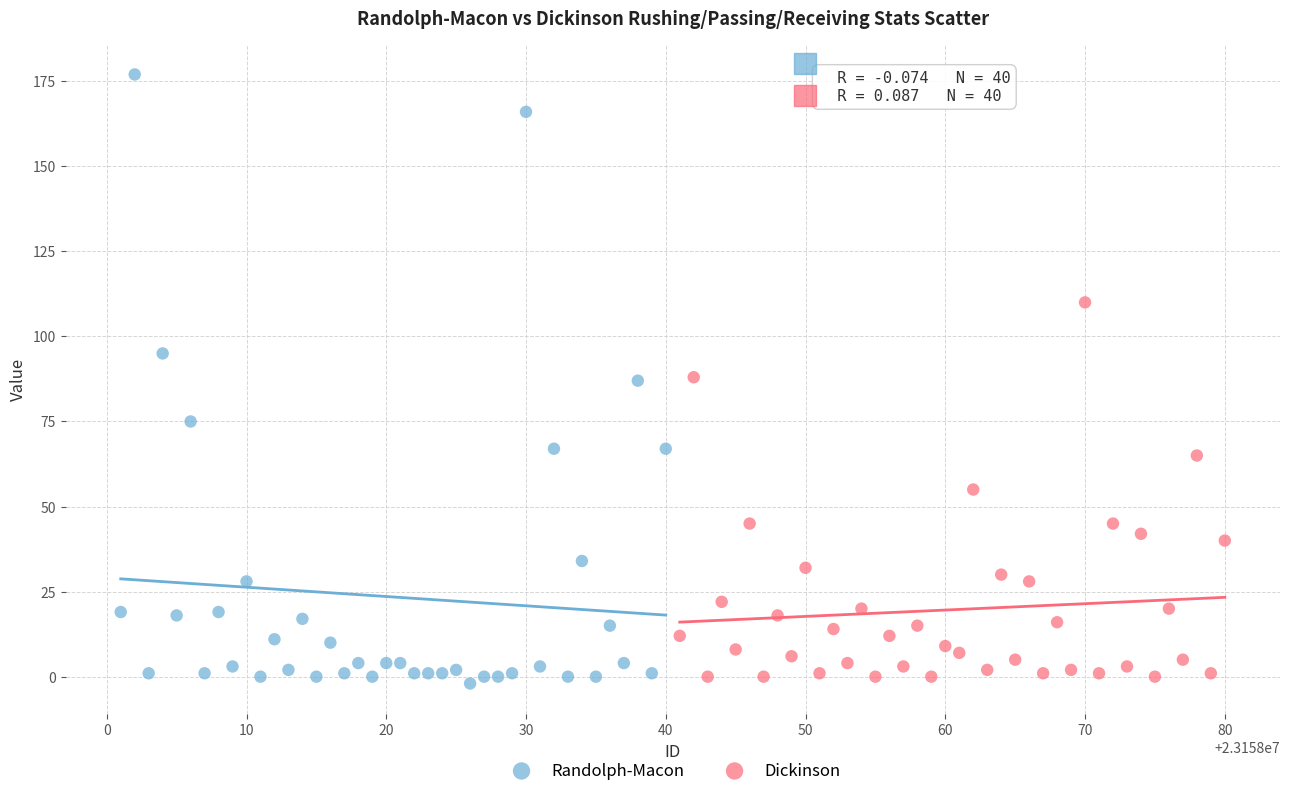

Which series has the widest spread of Y values?

Randolph-Macon